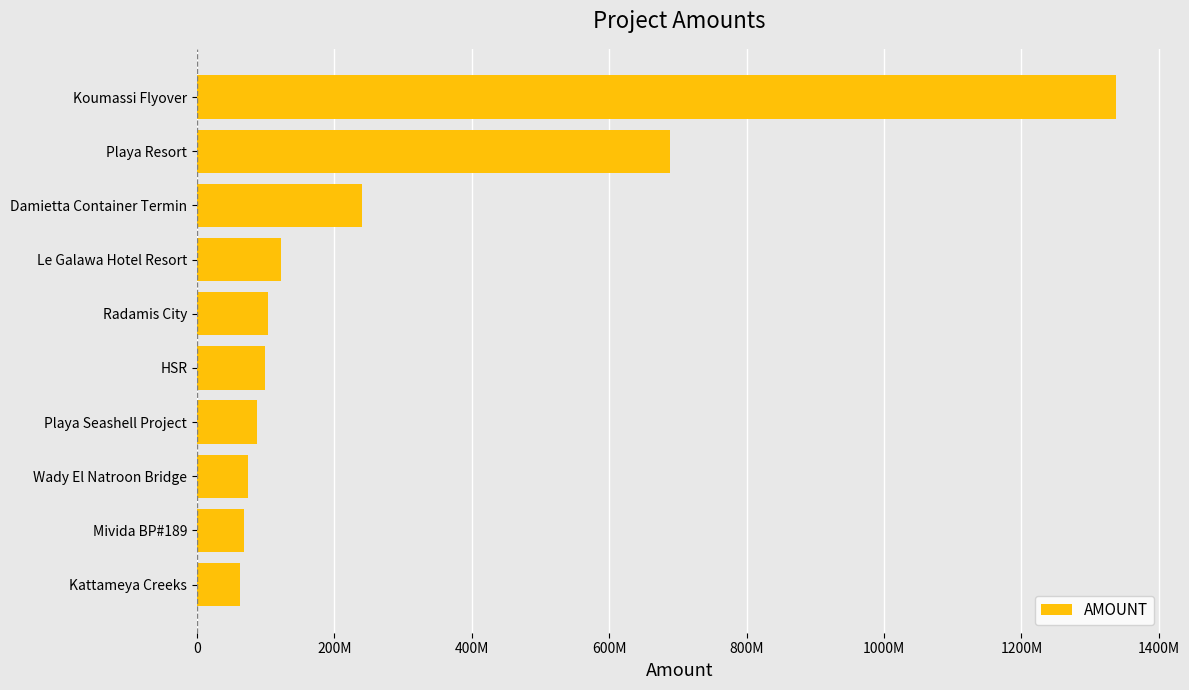

What is the greatest value displayed?

1337523051.6